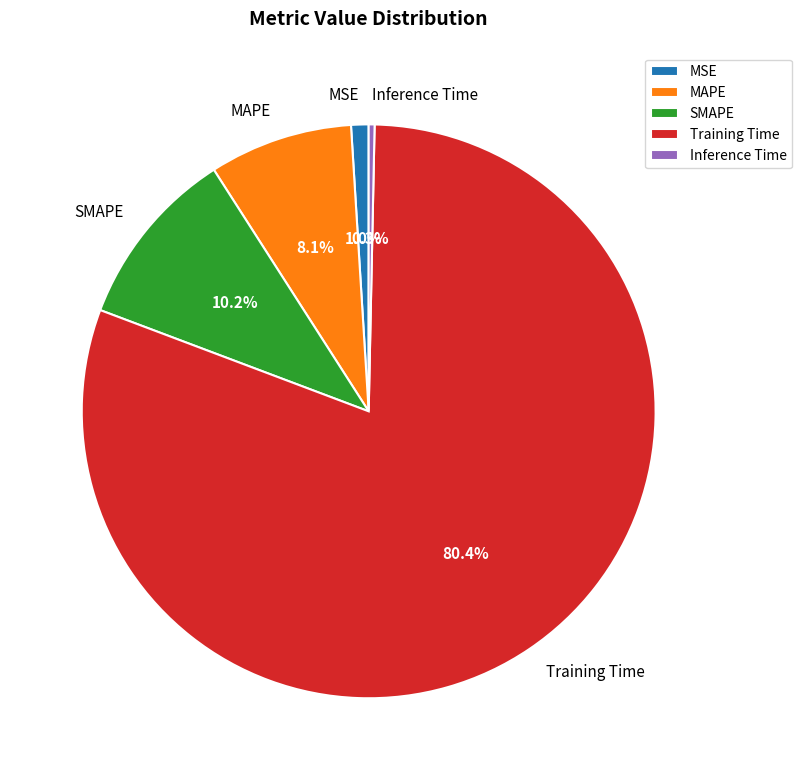

Rank the categories by value from highest to lowest.

Training Time, SMAPE, MAPE, MSE, Inference Time